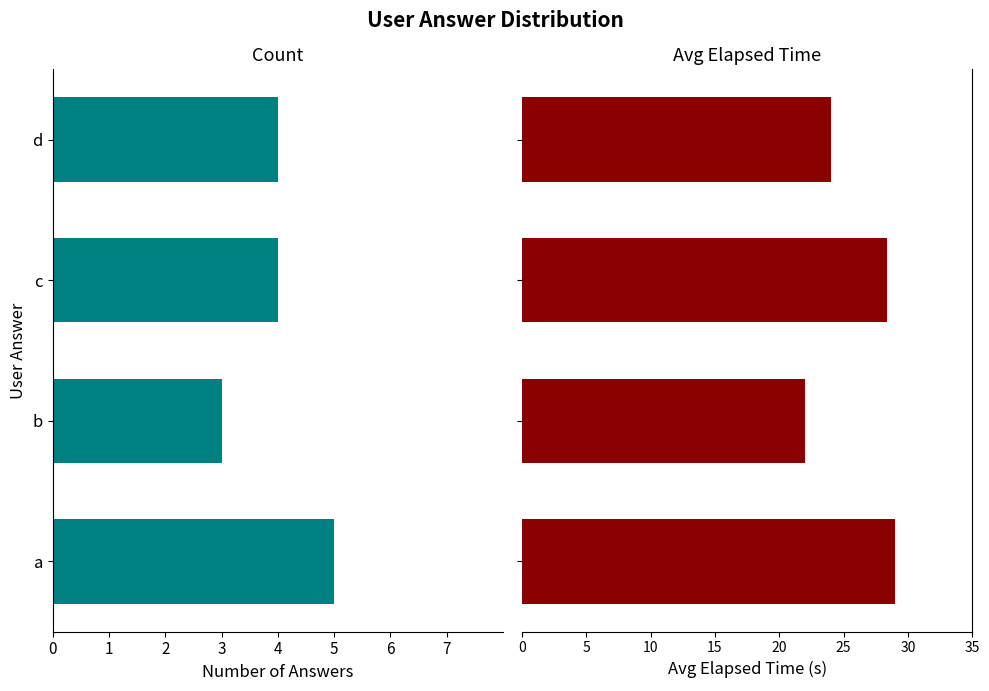

Which series has the largest total across all categories?

avg_elapsed_time